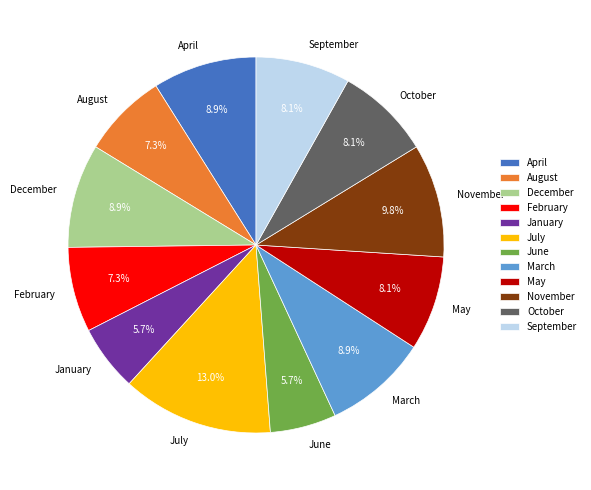

Does December account for over 50% of the chart?

No